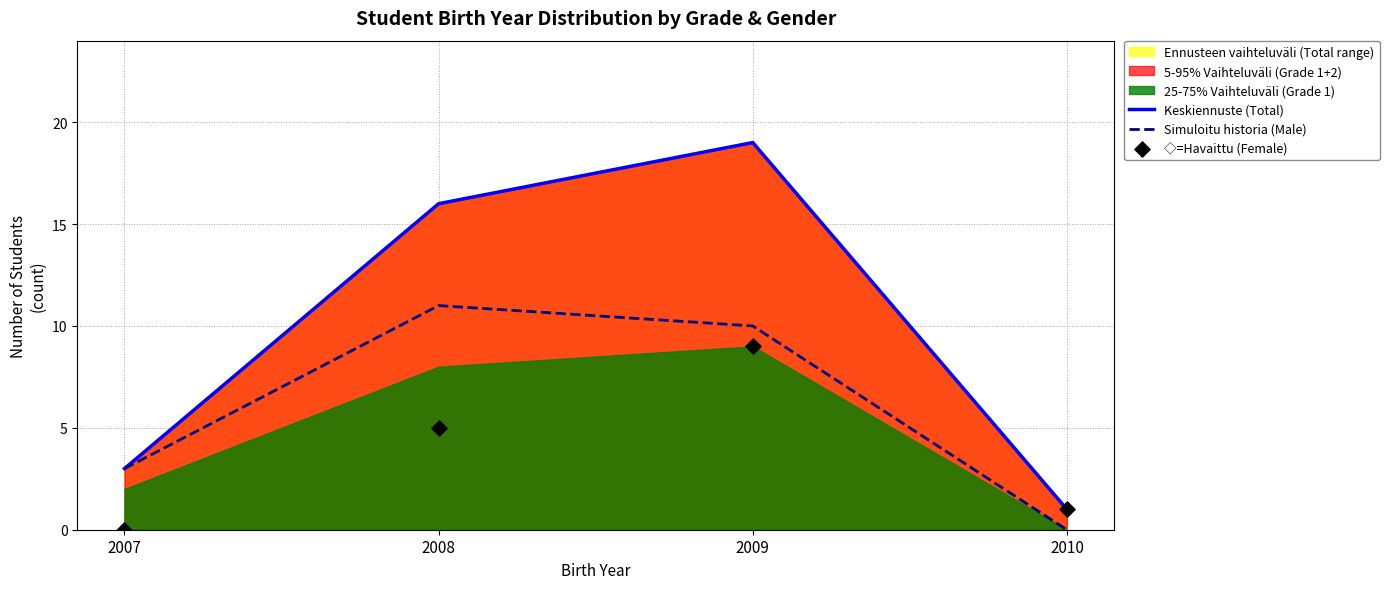

What is the total value across all series at 2010?

2